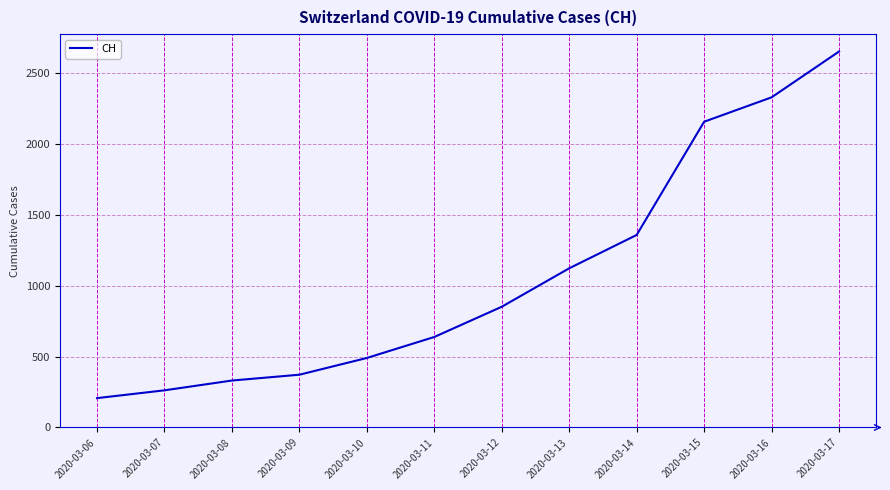

At which label is the value closest to 1428?

2020-03-14